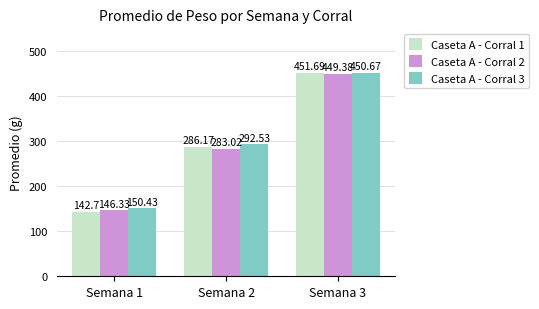

How many bars are there in total?

9